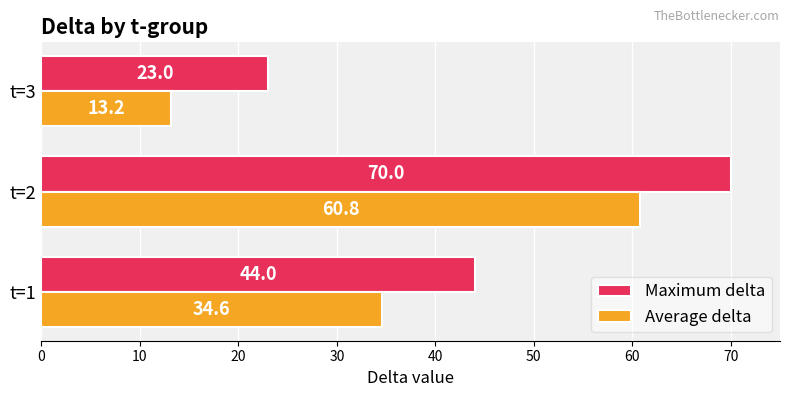

What is the average value of the Average delta series?

36.2